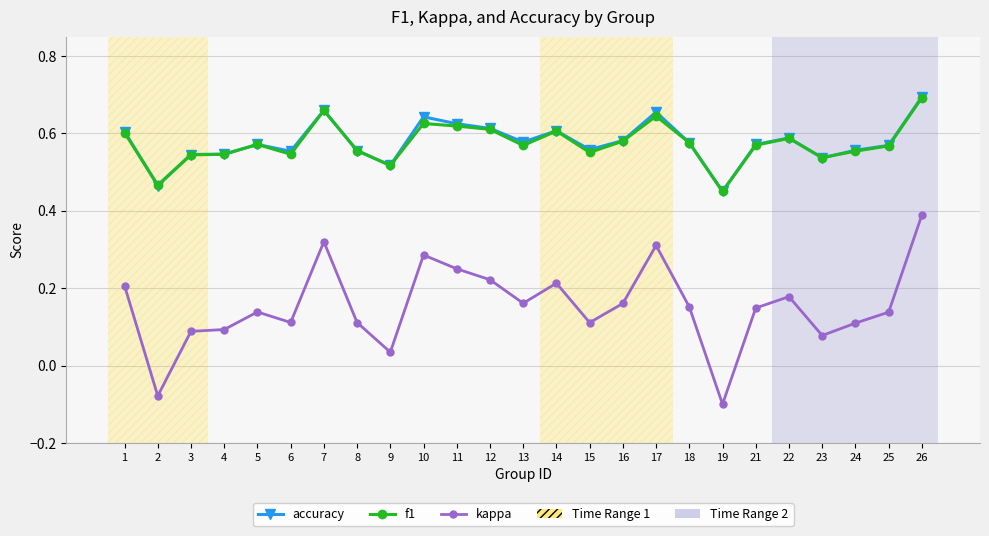

How many f1 values are between 0 and 1?

25